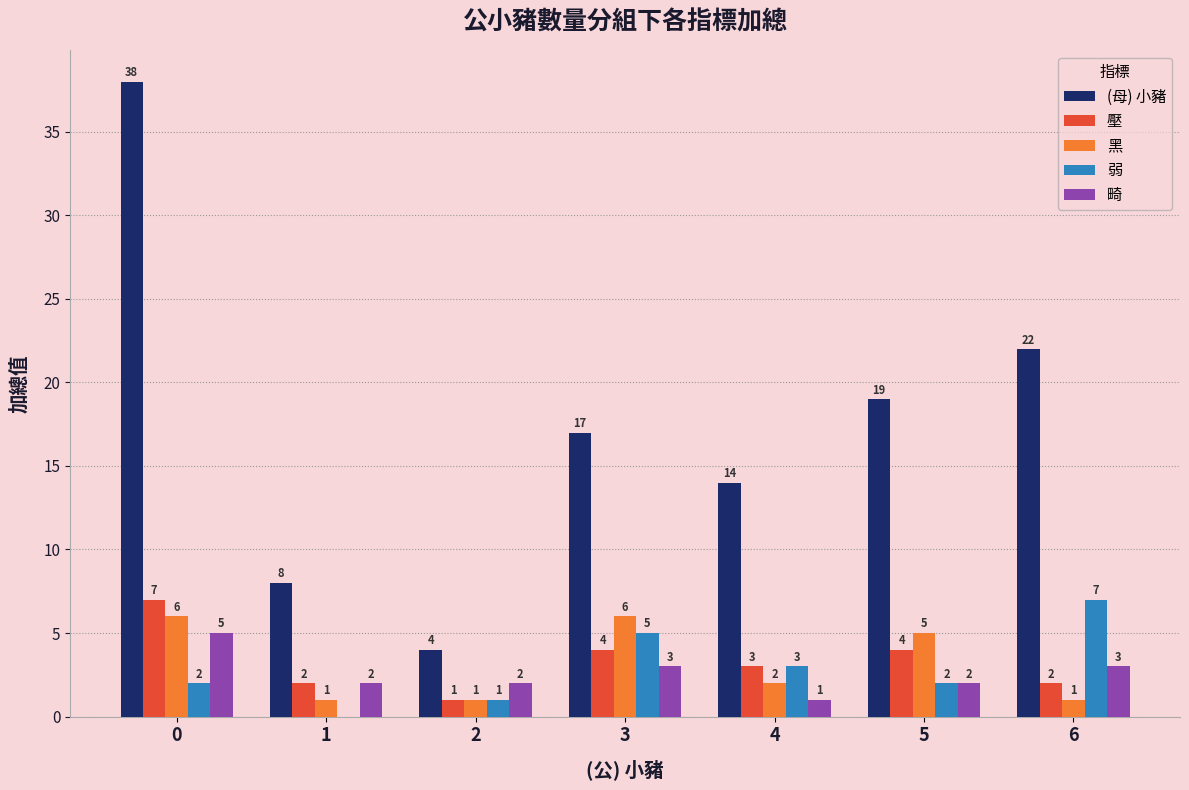

Count the number of categories in the chart.

7